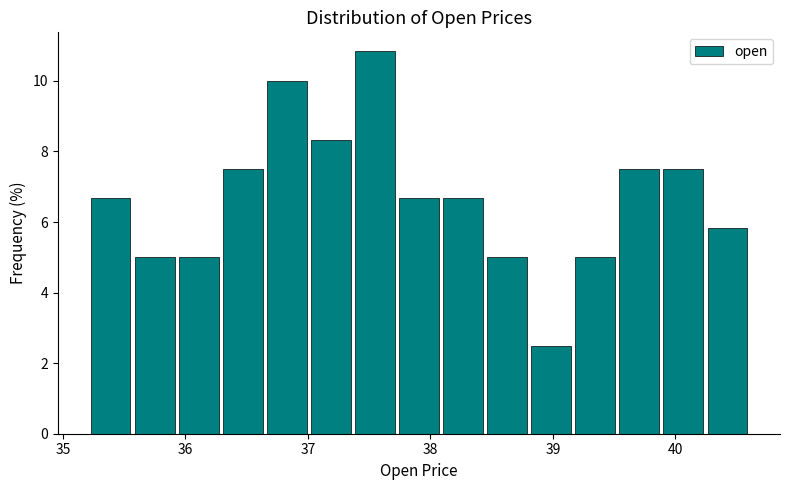

Read against the x-axis, roughly where is the centre of the tallest bar?

37.5